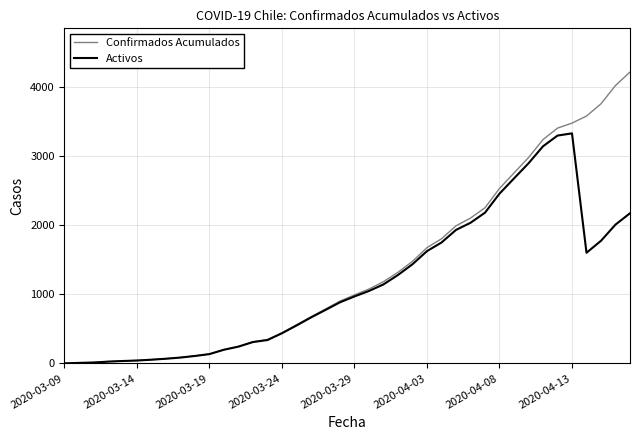

List the series in order of their peak value, lowest first.

Activos, Confirmados Acumulados